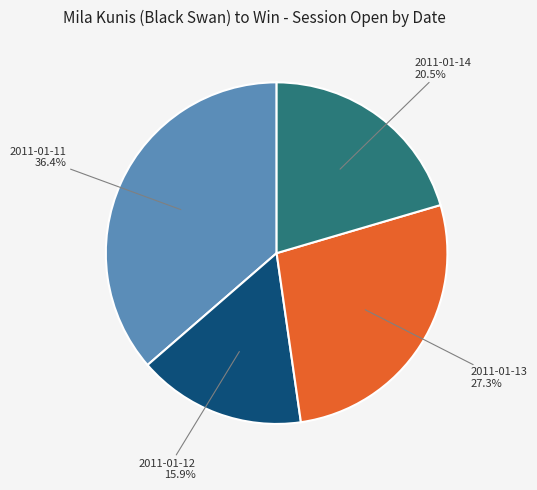

The 2011-01-13 slice represents 17% of the pie. True or false?

False